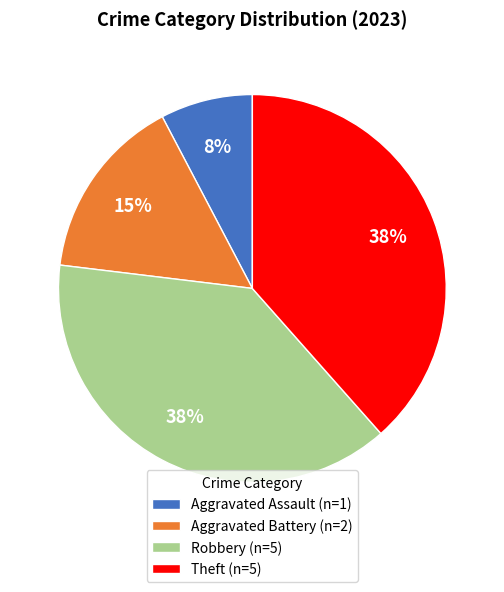

Combined, do Theft and Aggravated Assault account for over 50%?

No